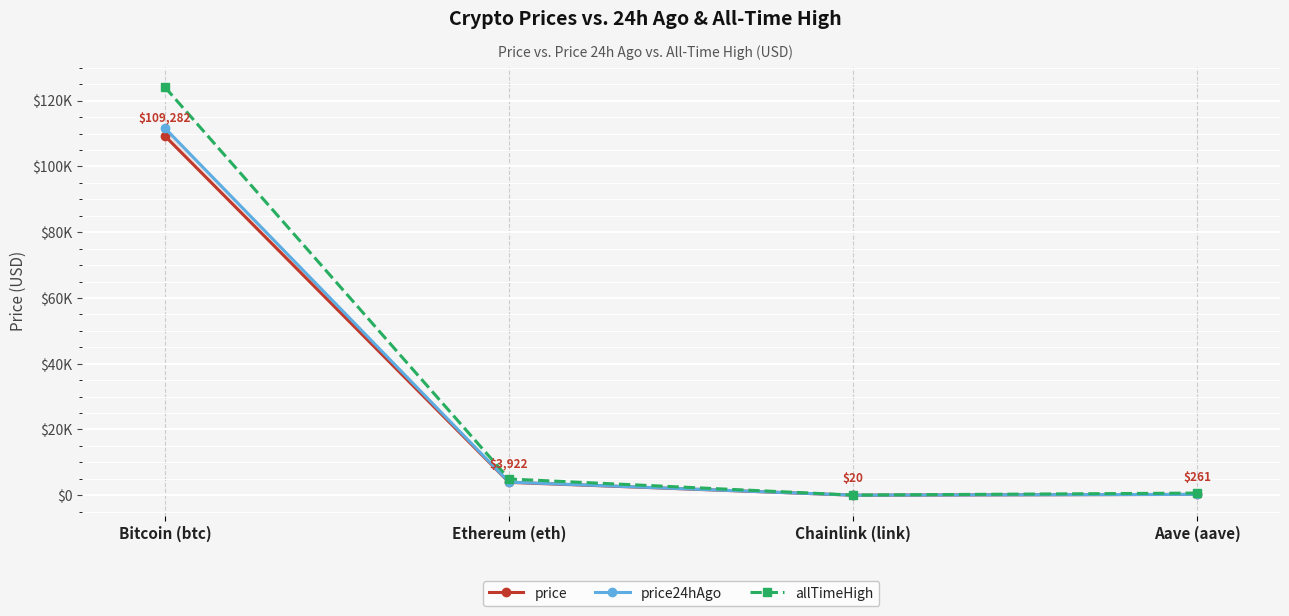

Between Ethereum (eth) and Aave (aave), which is larger?

Ethereum (eth)